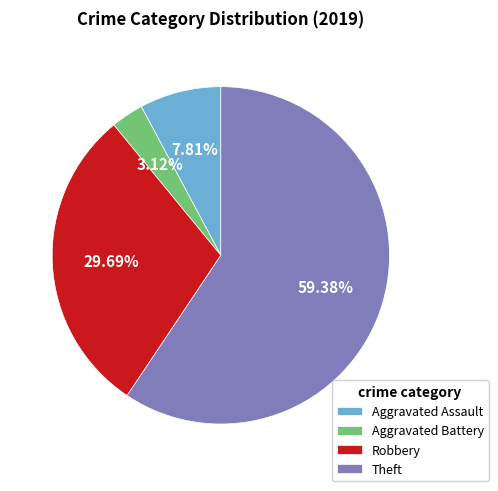

What is the smallest slice in the pie chart?

Aggravated Battery